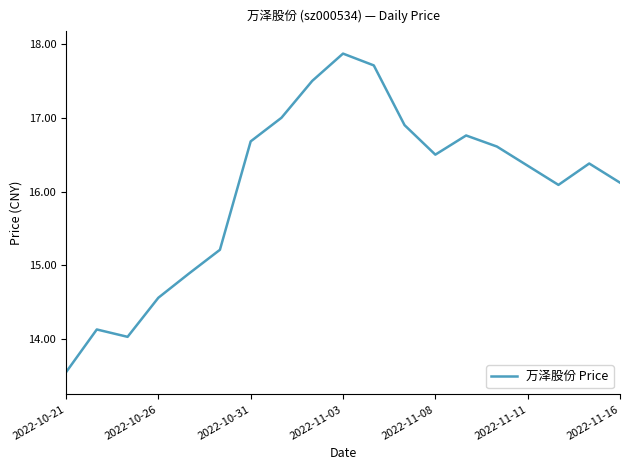

How many interior local valleys (lower than both neighbors) does the data have?

3